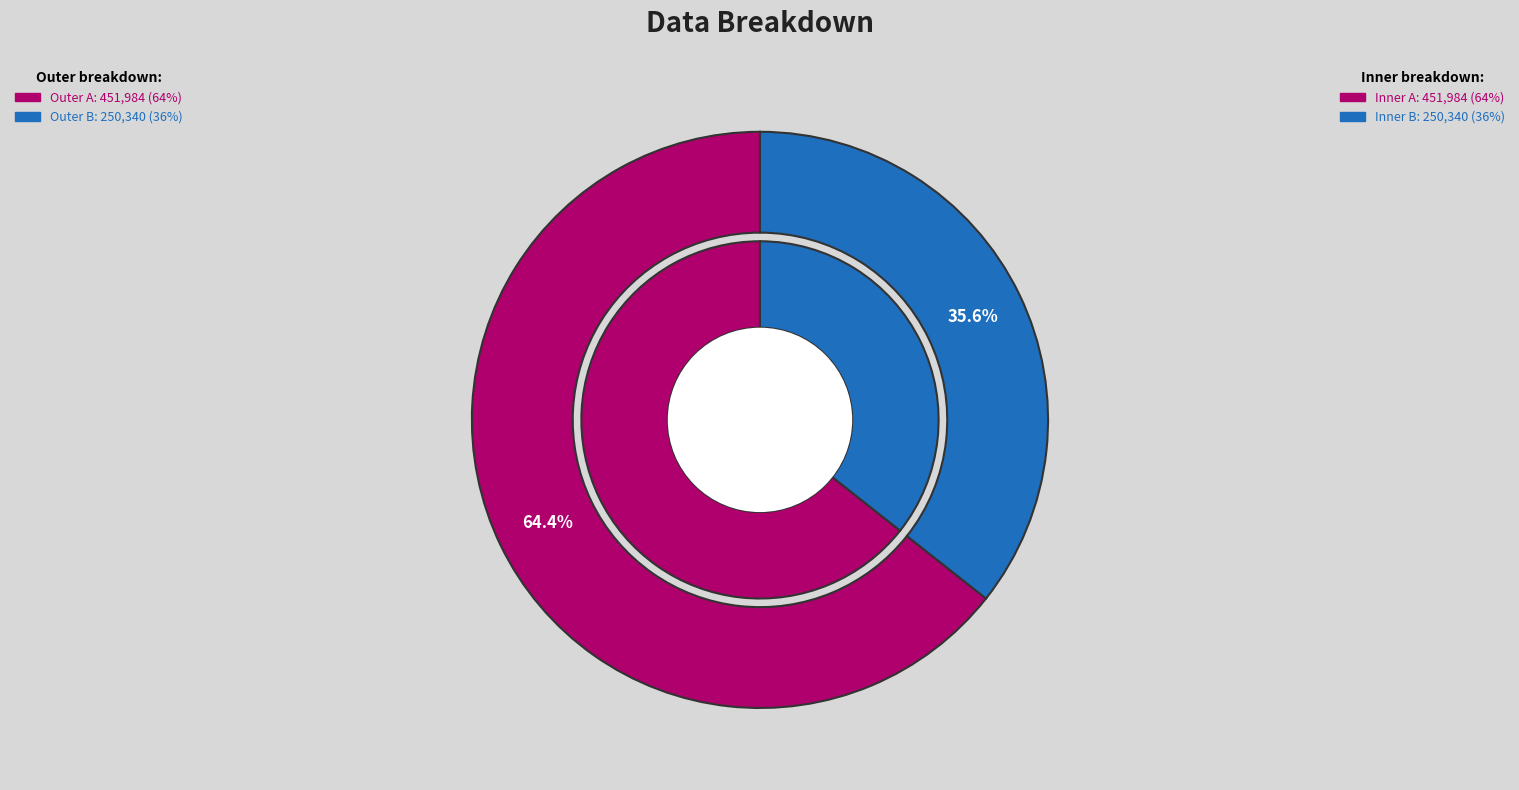

To the nearest percent, what is the average slice percentage?

50%